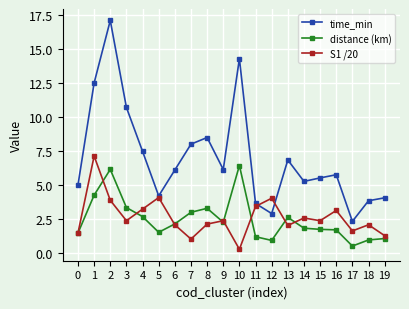

The value of distance (km) at 0 is 2.6. True or false?

False